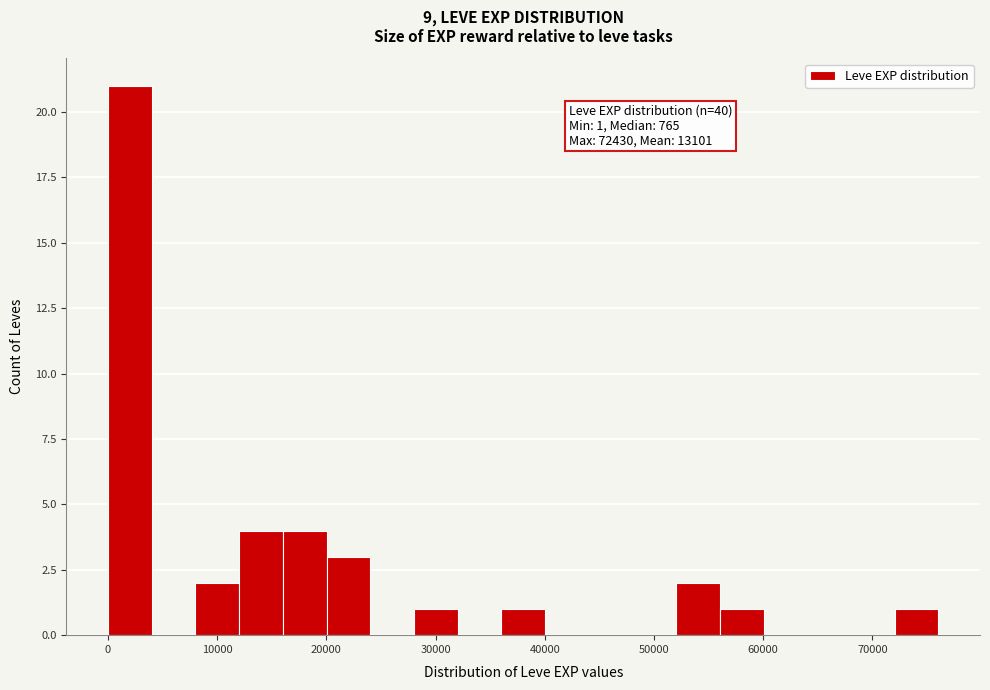

Which range on the x-axis has the tallest bar?

0 to 4000